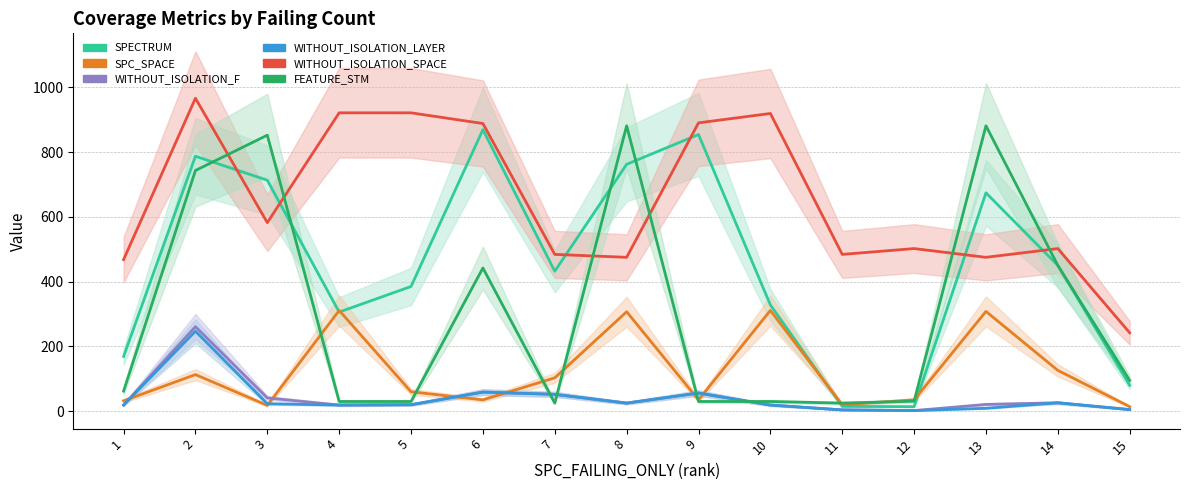

Which label corresponds to the smallest value in the chart?

12